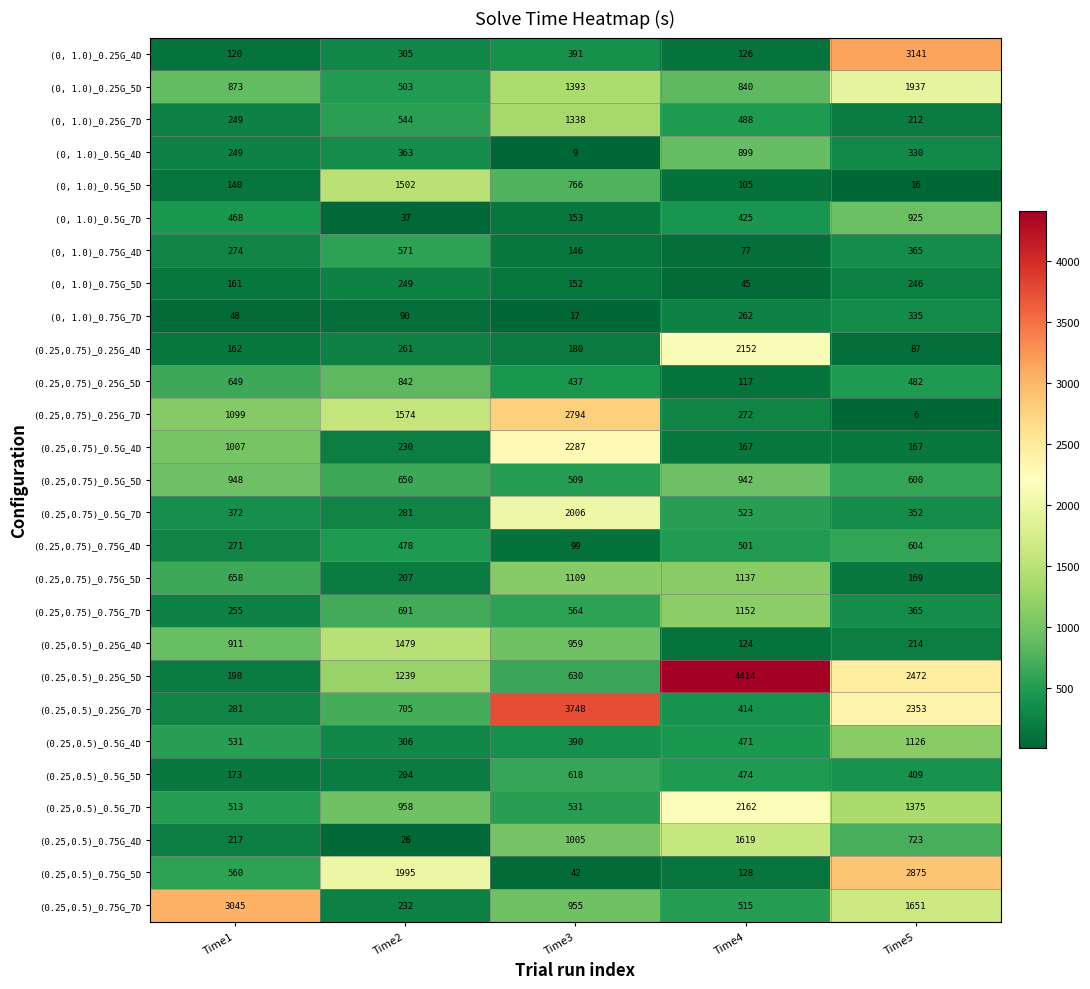

Between Time1 and Time5, which series saw the biggest shift?

(0, 1.0)_0.25G_4D